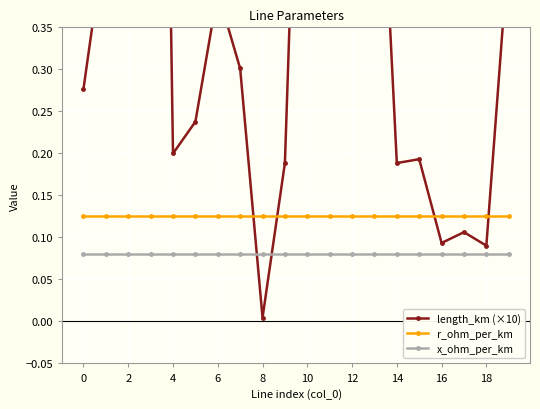

True or false: r_ohm_per_km and x_ohm_per_km cross at least once.

False